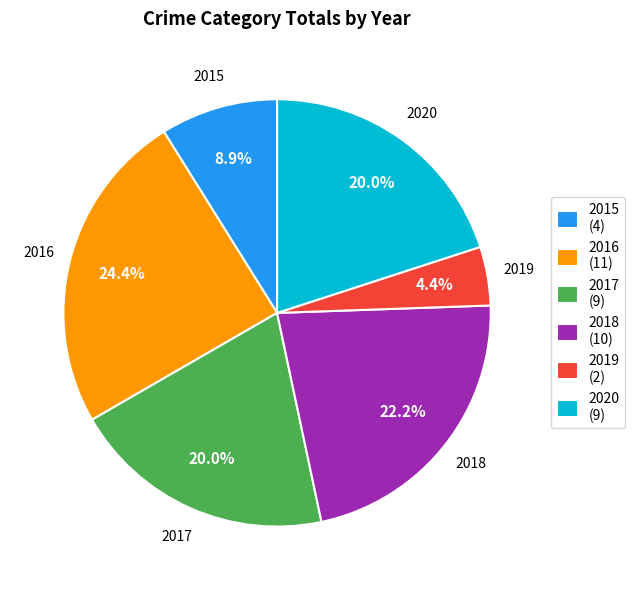

Count the number of slices in the pie.

6